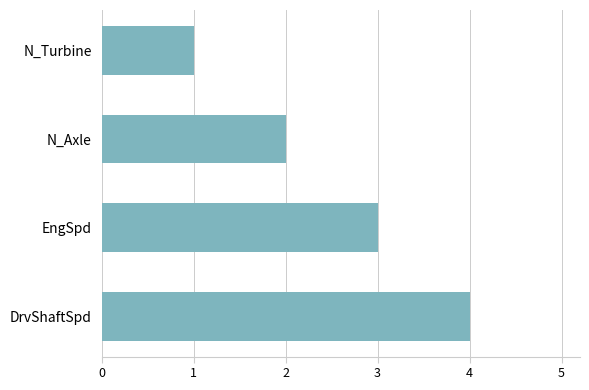

The chart shows a value of 0 at N_Turbine. True or false?

False